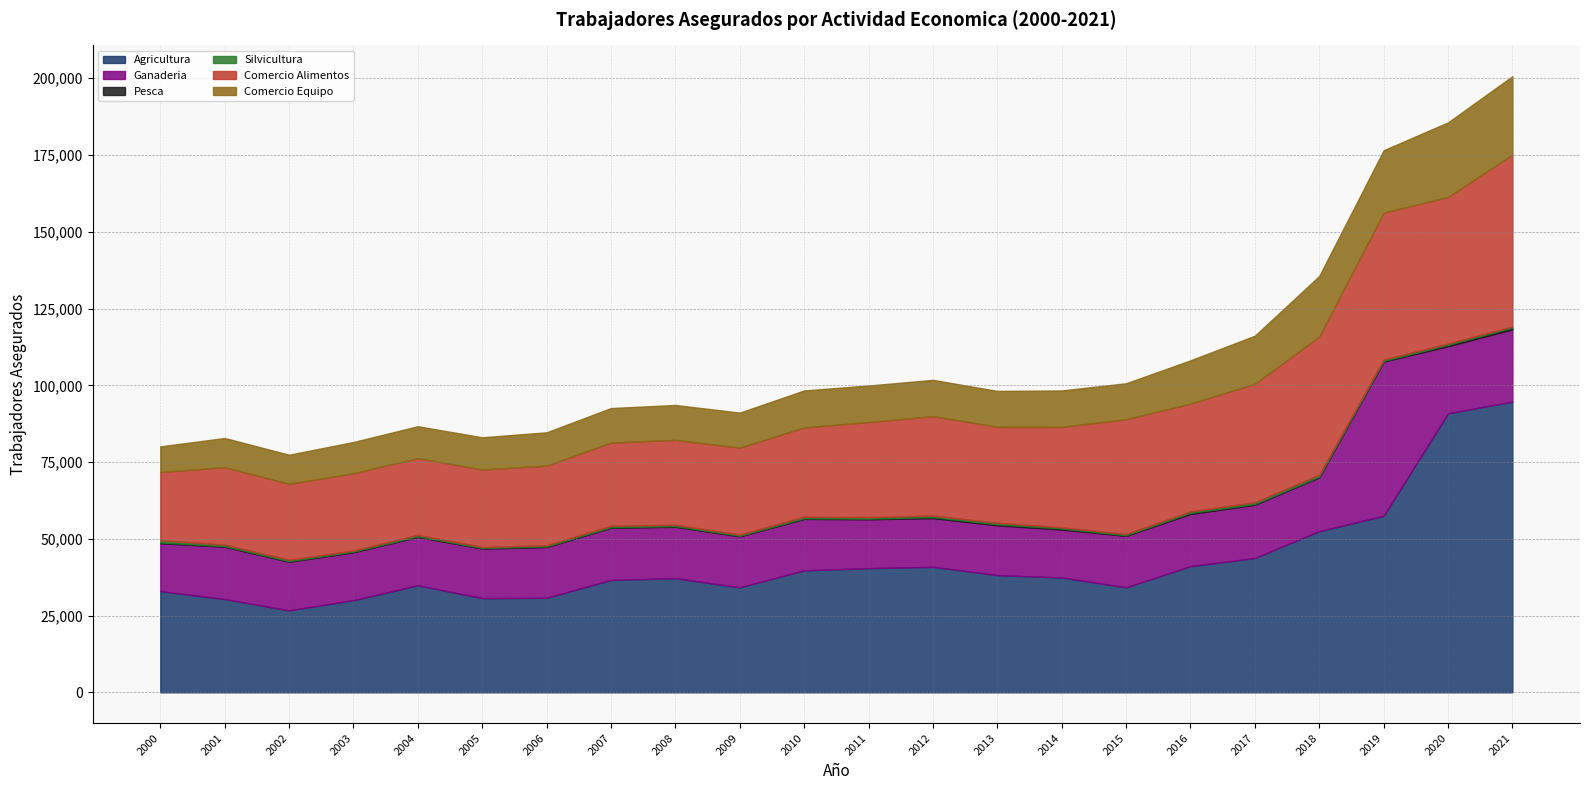

What is the spread (max minus min) of values at 2003?

29833